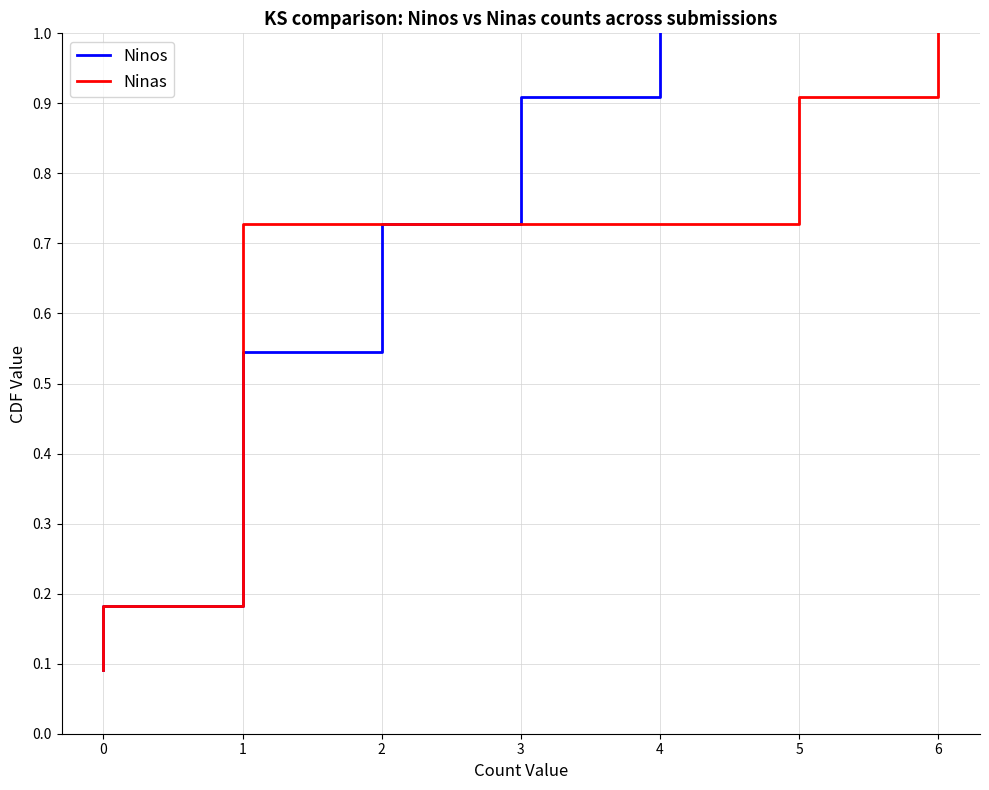

What is the highest value of the Ninos series?

1.0